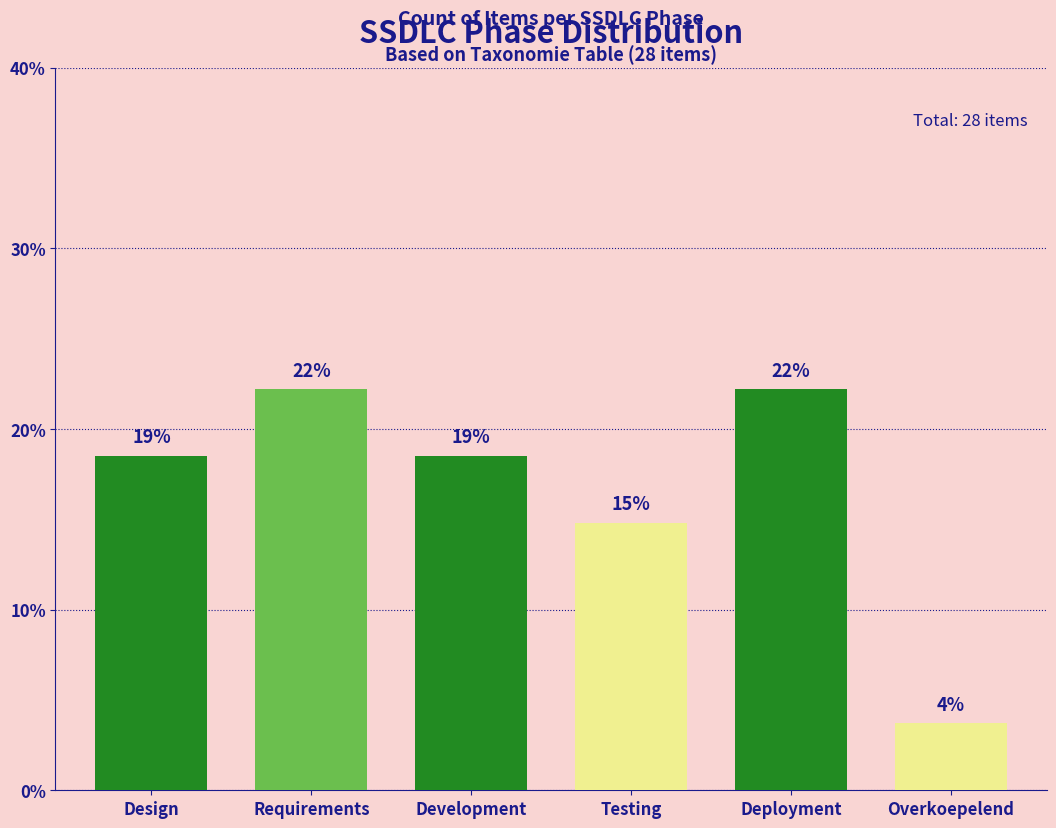

How many bars are there in total?

6